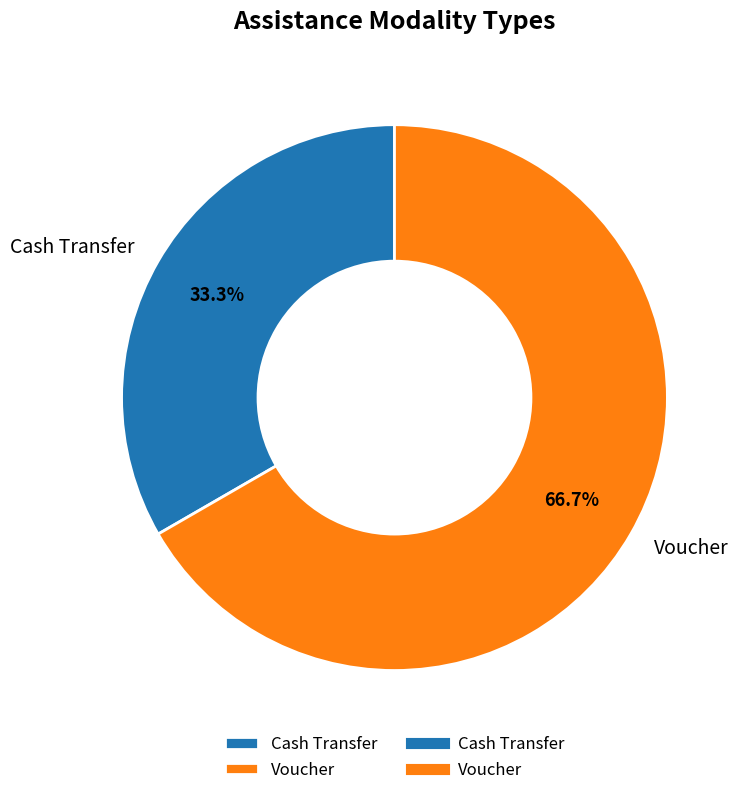

To the nearest percent, what is the difference between the Voucher and Cash Transfer slice percentages?

33%